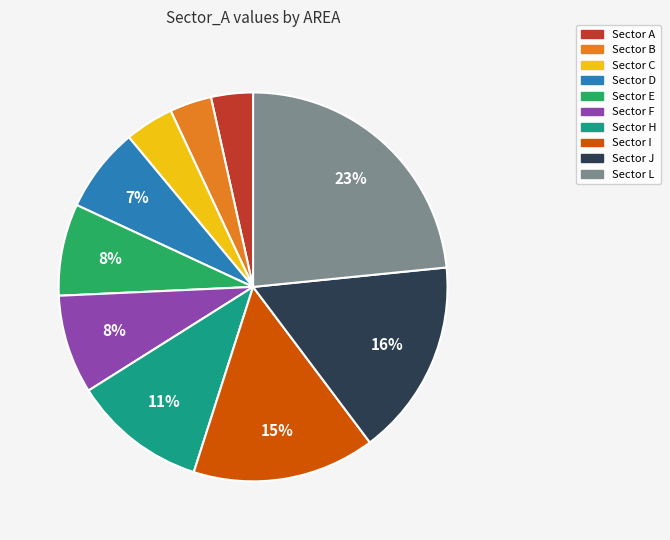

Is Sector C the majority of the pie?

No